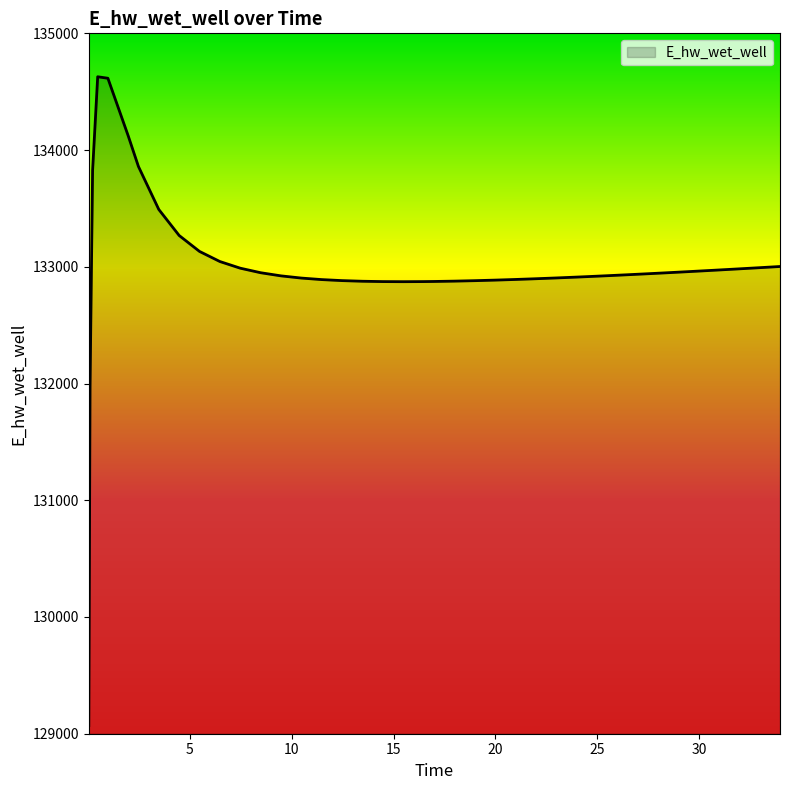

What is the difference between the maximum and minimum values?

5557.7